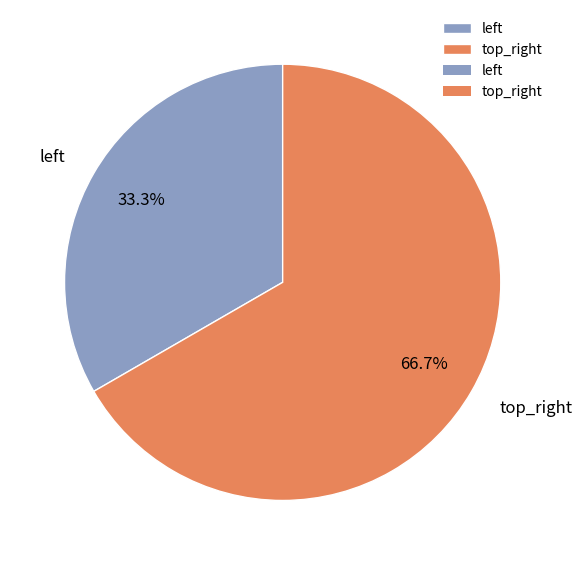

True or false: top_right accounts for 76% of the total.

False